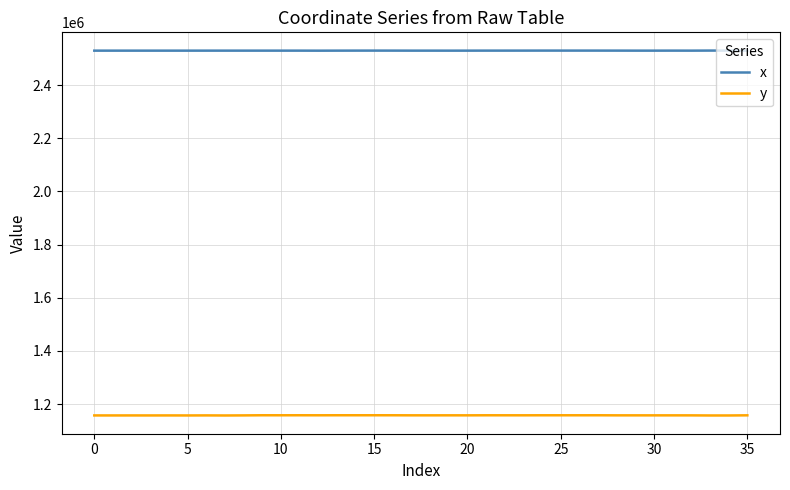

Which series has the widest spread of values?

y